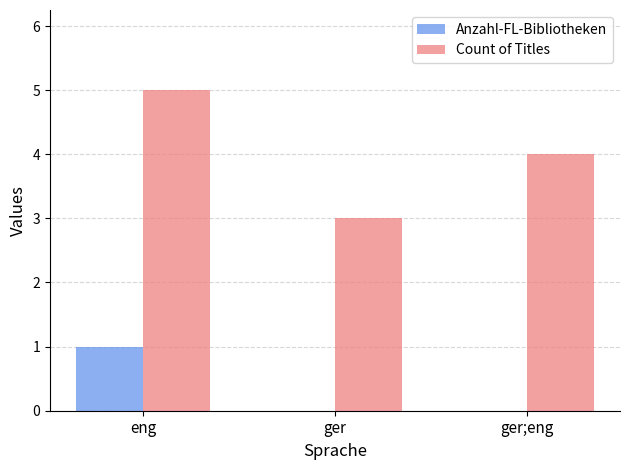

The value of Count of Titles at ger is 2. True or false?

False